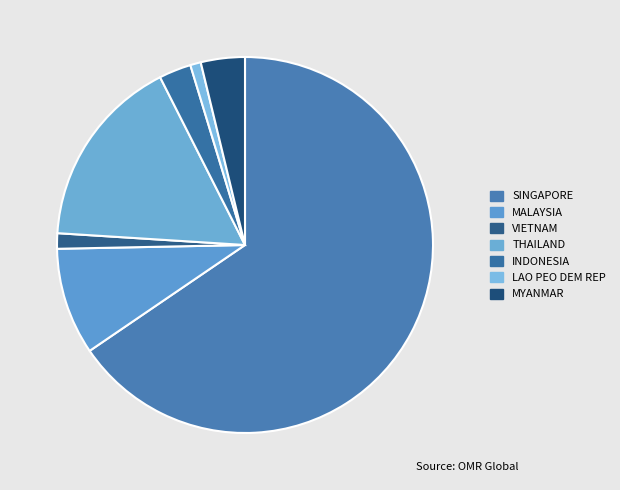

True or false: THAILAND accounts for 7% of the total.

False